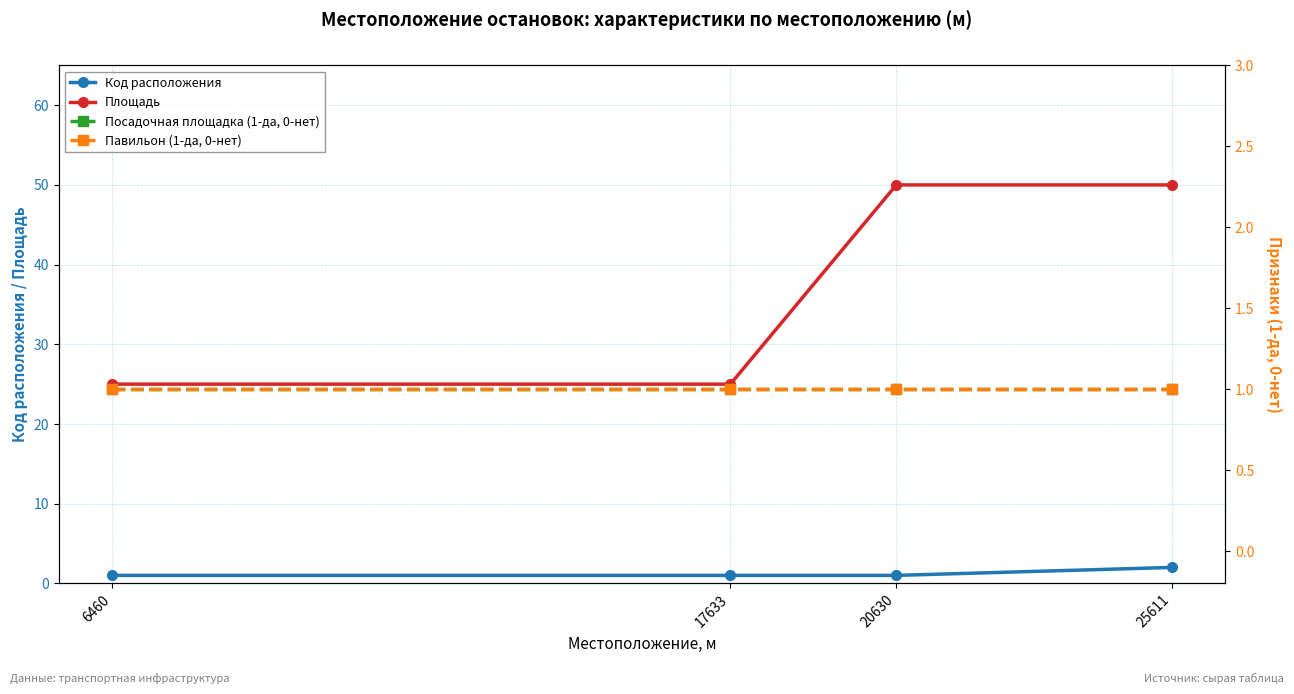

Is it true that Код расположения equals 2 at 25611?

True